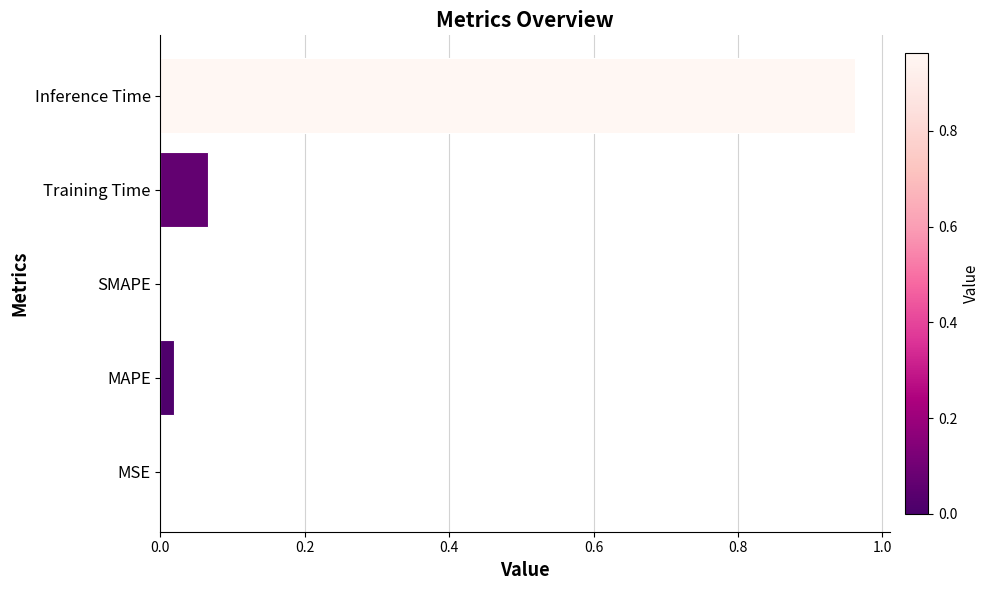

Which label corresponds to the largest value in the chart?

Inference Time